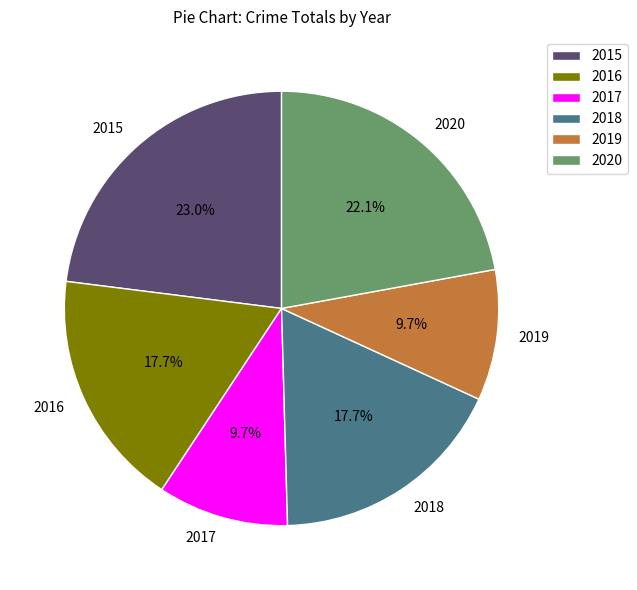

Which category has the biggest portion of the pie?

2015